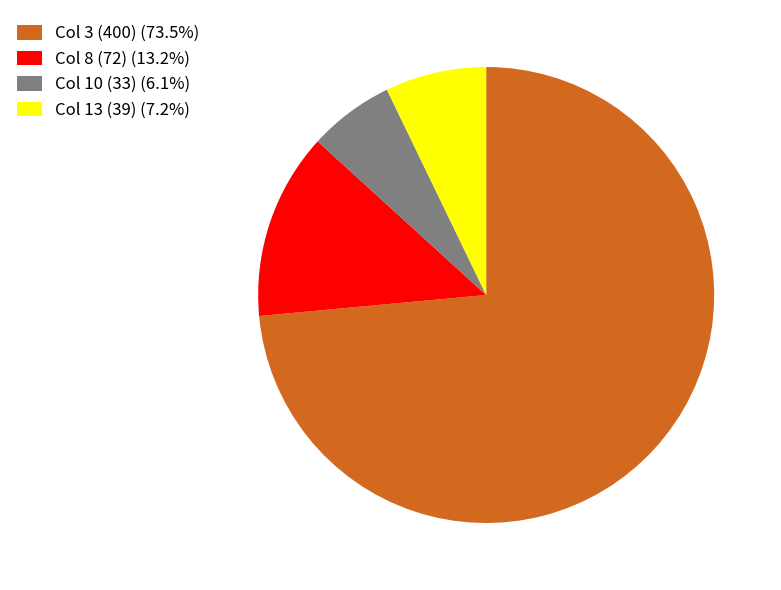

Does Col 3 (400) (73.5%) represent more than half of the total?

Yes